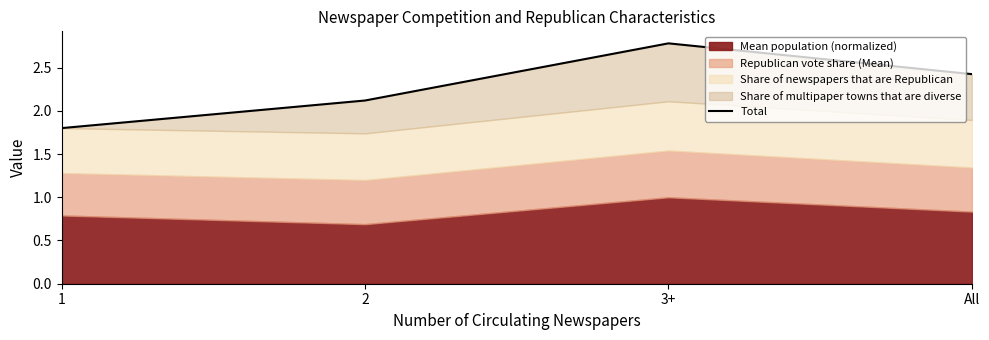

What is the sum of all values?

9.1